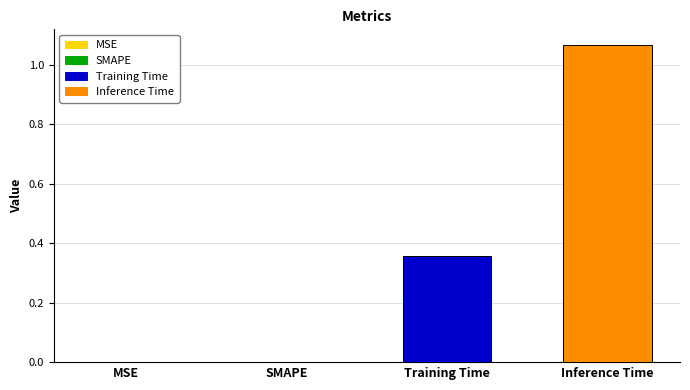

The value at MSE is -0.6. True or false?

False